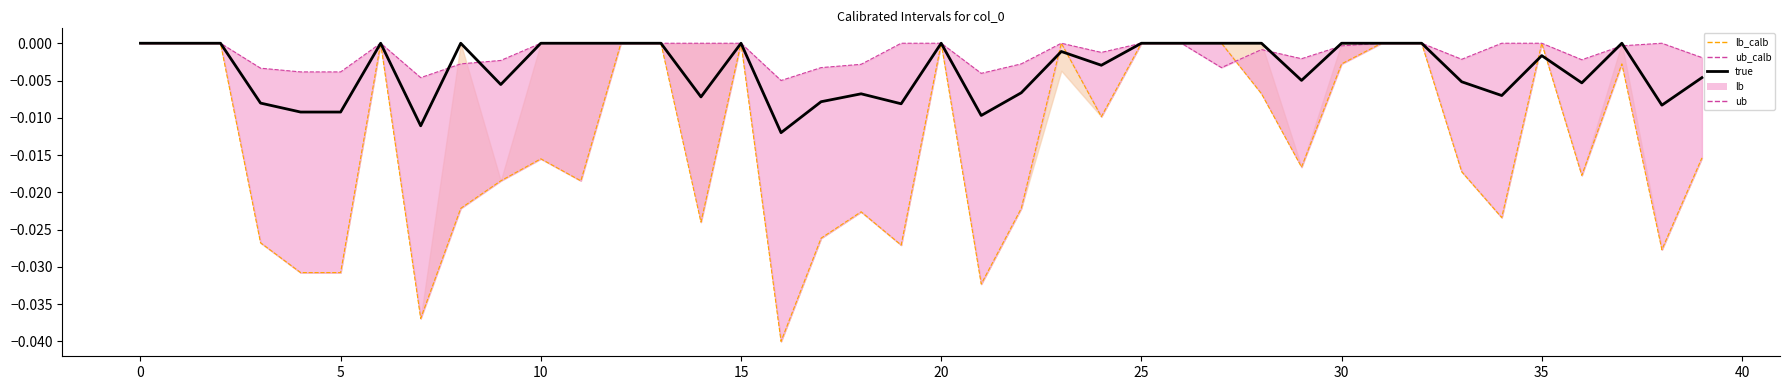

True or false: true has a value of -0.0 at 33.

False